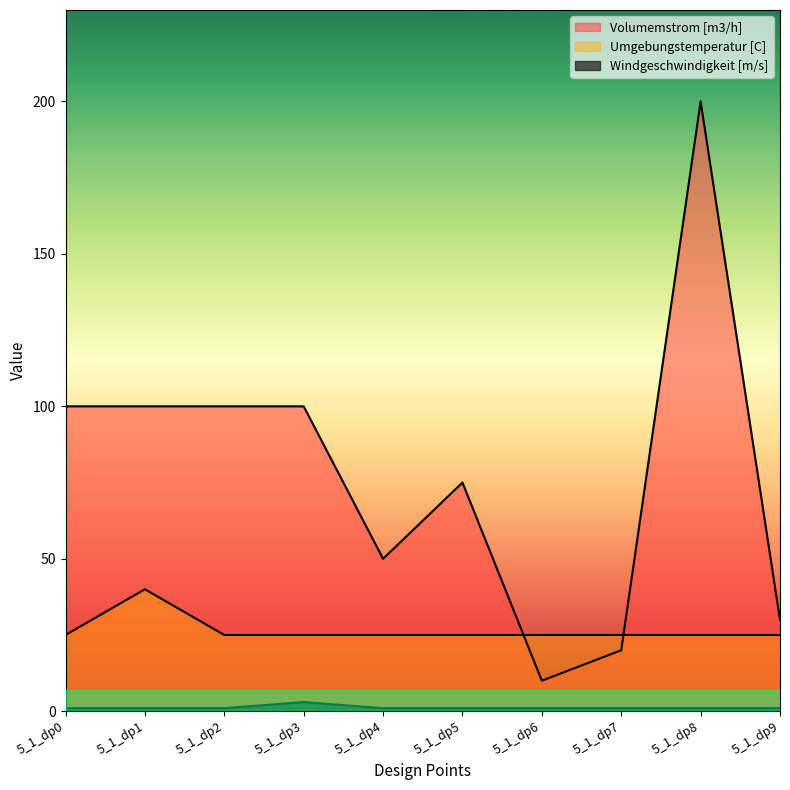

Is the value of Windgeschwindigkeit [m/s] at 5_1_dp6 greater than the value of Volumemstrom [m3/h] at 5_1_dp7?

No